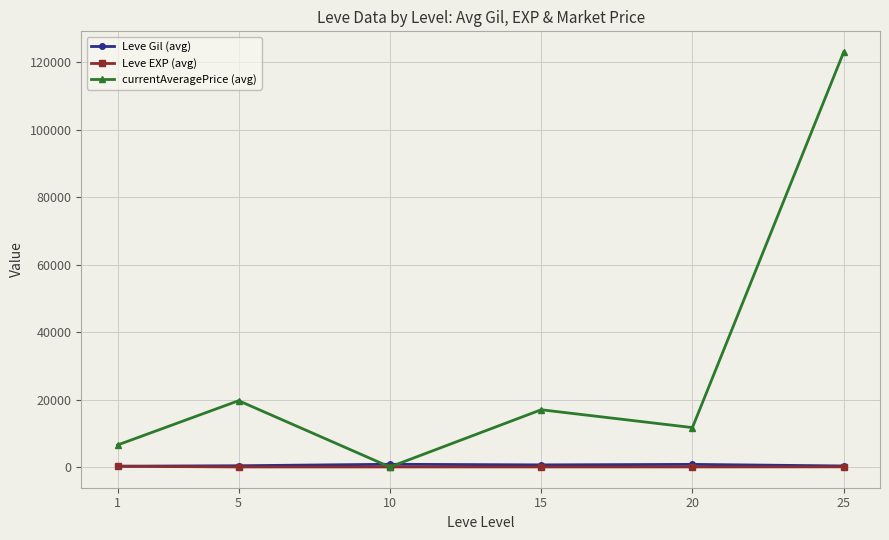

What is the approximate value of currentAveragePrice (avg) at 15?

16974.3